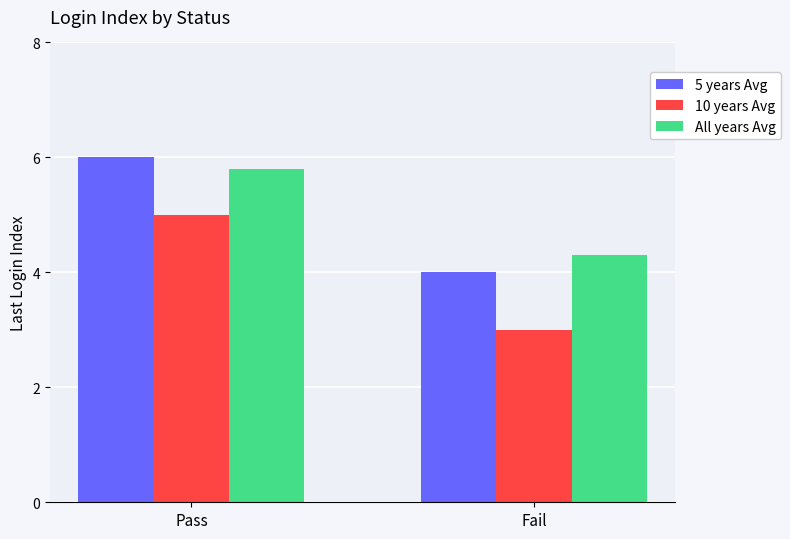

List the labels in order of 10 years Avg value, largest first.

Pass, Fail